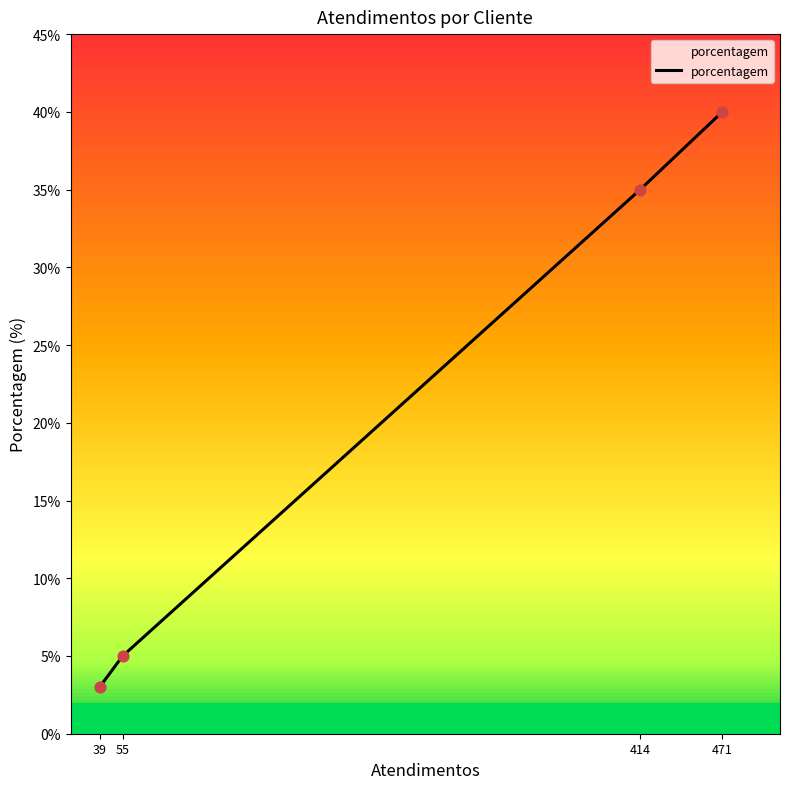

What is the ratio of the value at 414 to the value at 55?

7.0